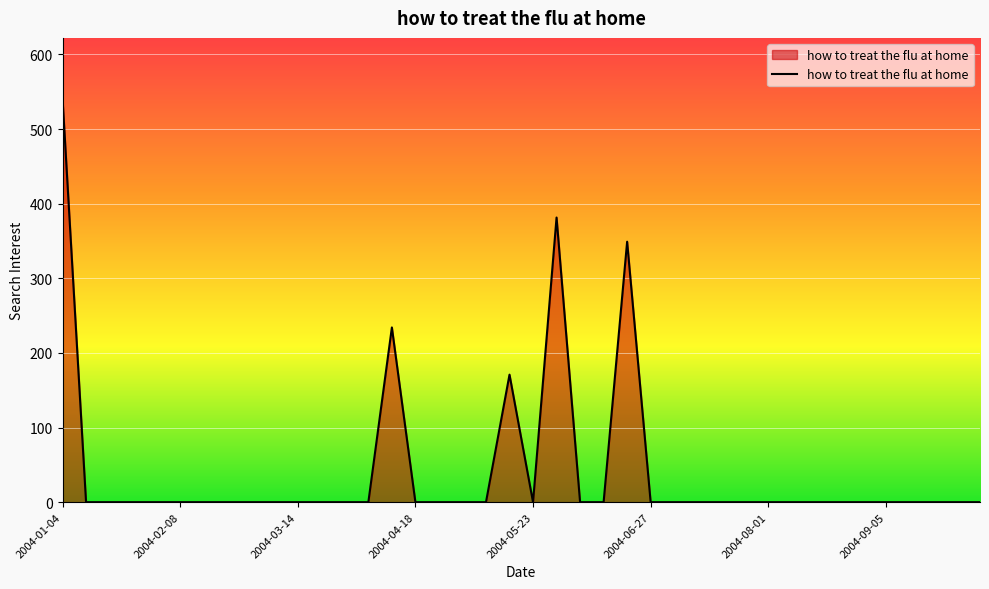

What is the greatest value displayed?

541.0